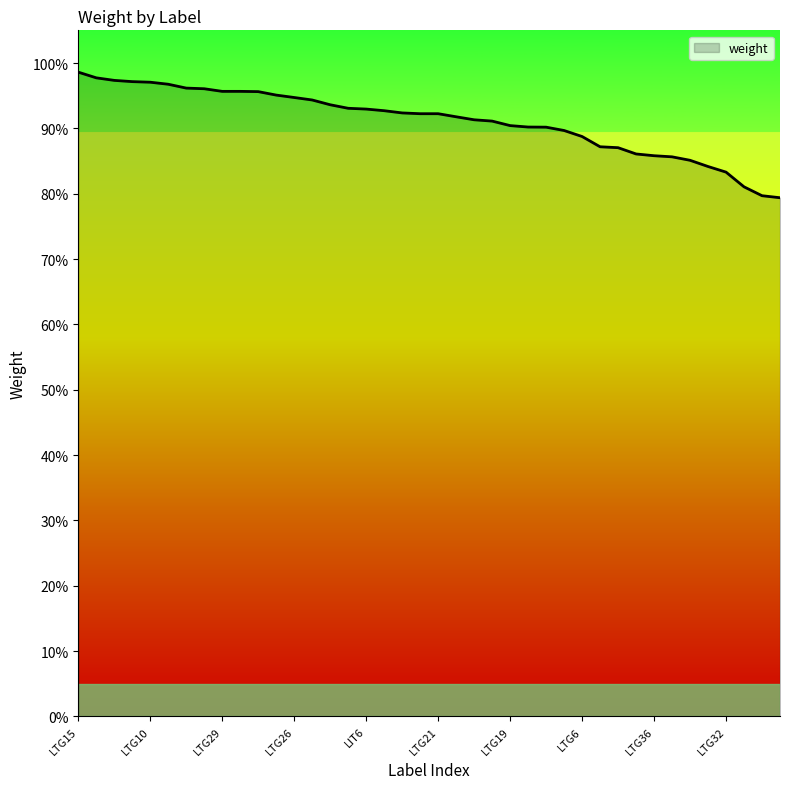

Reading right to left, extract all data points from this chart.

LTG14=0.8	LIT9=0.8	LFG10=0.8	LTG32=0.8	LFG15=0.8	LTG45=0.9	LTG34=0.9	LTG36=0.9	LTG9=0.9	LTG18=0.9	LTG47=0.9	LTG6=0.9	LIT2=0.9	LTG20=0.9	LTG37=0.9	LTG19=0.9	LTG33=0.9	LTG35=0.9	LIT3=0.9	LTG21=0.9	LTG25=0.9	LTG2=0.9	LTG12=0.9	LIT6=0.9	LTG28=0.9	LIT7=0.9	LTG17=0.9	LTG26=0.9	LTG16=1.0	LIT8=1.0	LTG22=1.0	LTG29=1.0	LTG11=1.0	LTG27=1.0	LTG13=1.0	LTG10=1.0	LTG4=1.0	LTG3=1.0	LTG5=1.0	LTG15=1.0